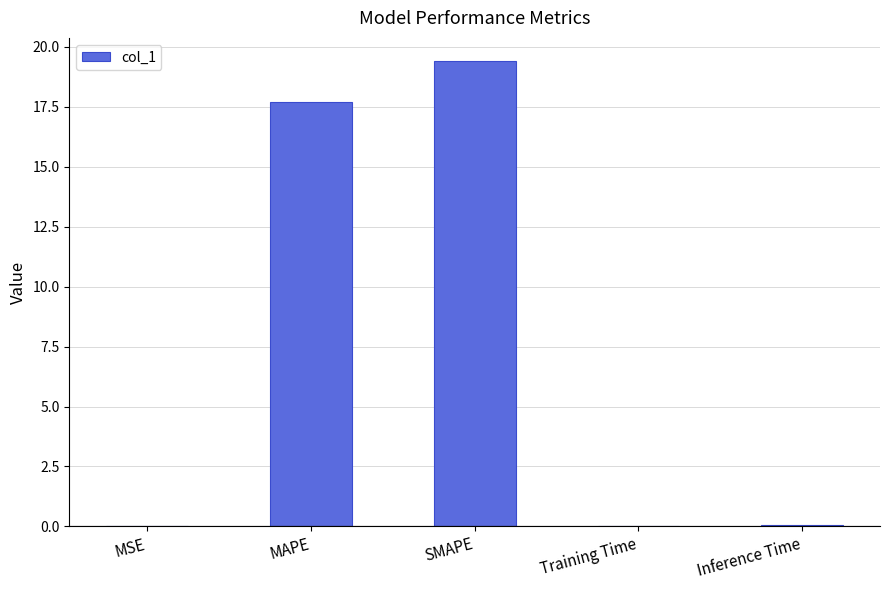

At which category does the chart reach its peak across all series?

SMAPE